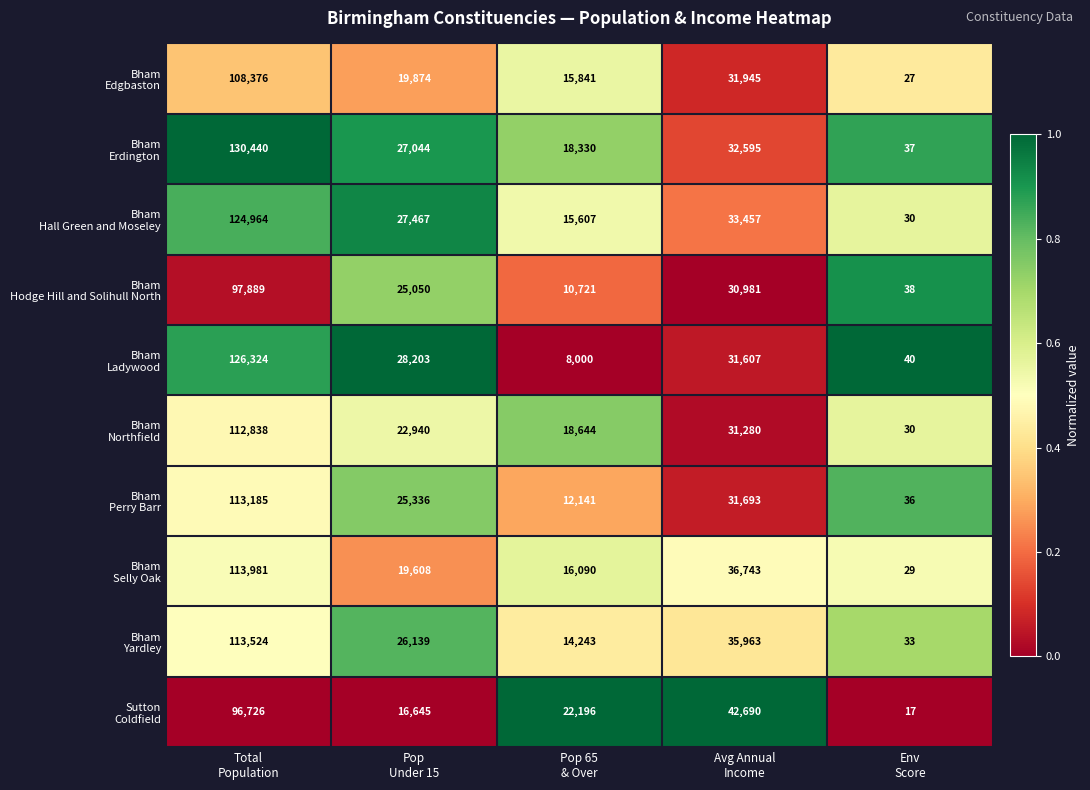

What is the maximum value shown in the chart?

130440